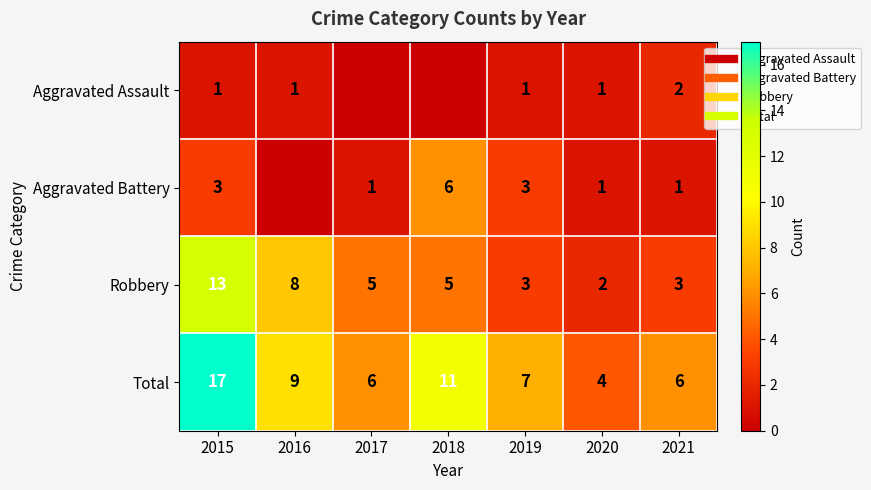

Rank the categories by Aggravated Assault value from highest to lowest.

2021, 2015, 2016, 2019, 2020, 2017, 2018